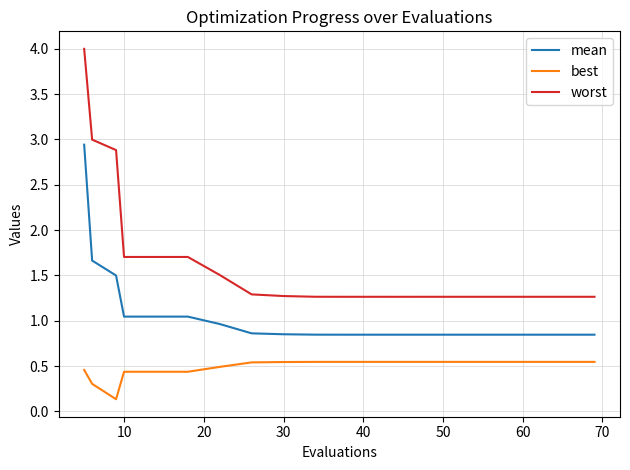

Which series has the largest range (max minus min)?

worst